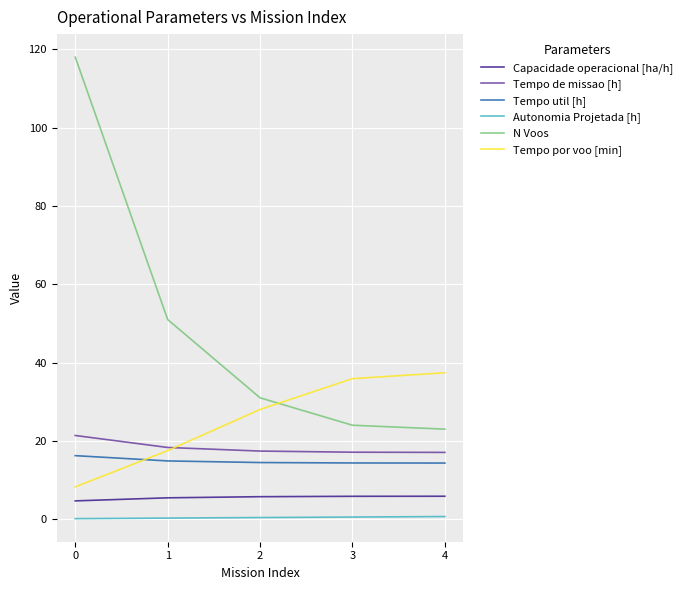

How many series are shown in this chart?

6